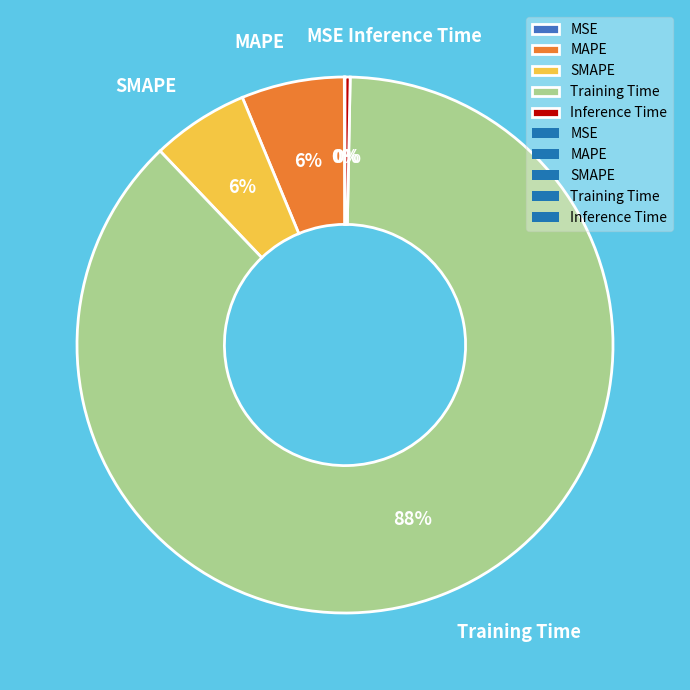

Which slice is the largest?

Training Time